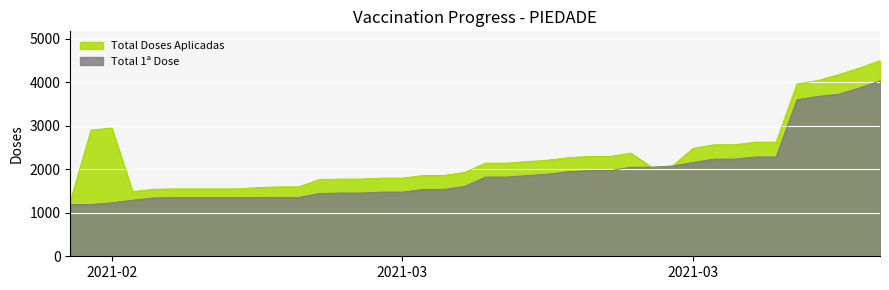

Rank the series by their average value, from highest to lowest.

Total Doses Aplicadas, Total 1ª Dose